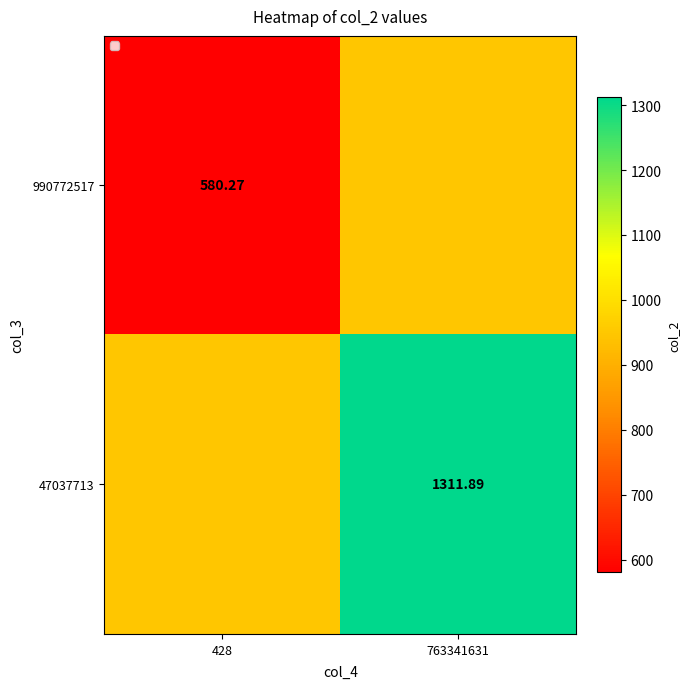

What is the greatest value displayed?

1311.9